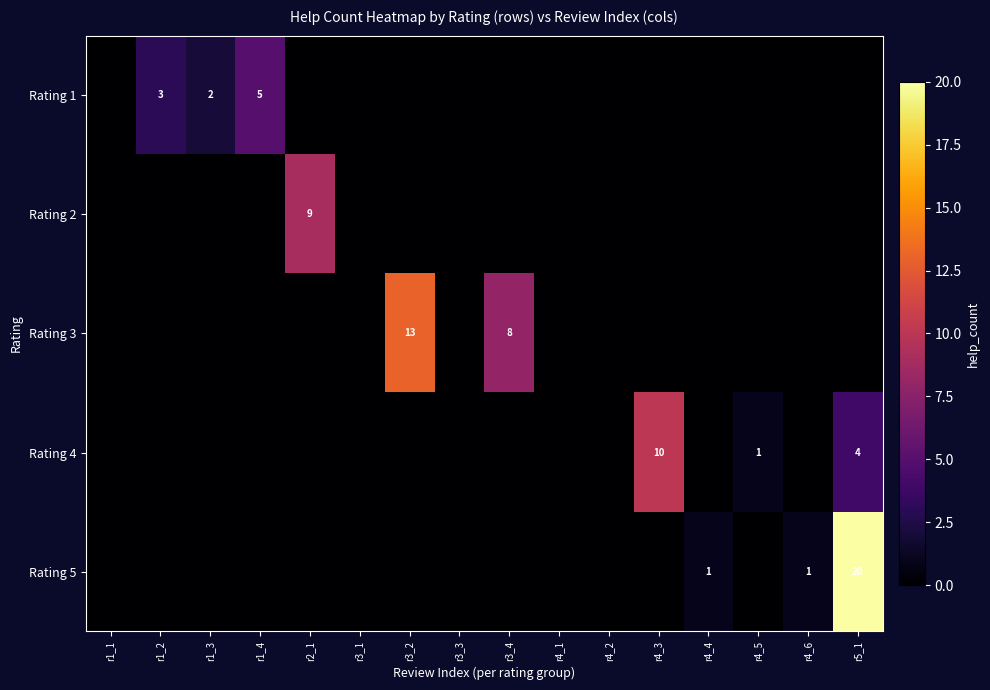

Is it true that Rating 1 equals 5 at r1_4?

True